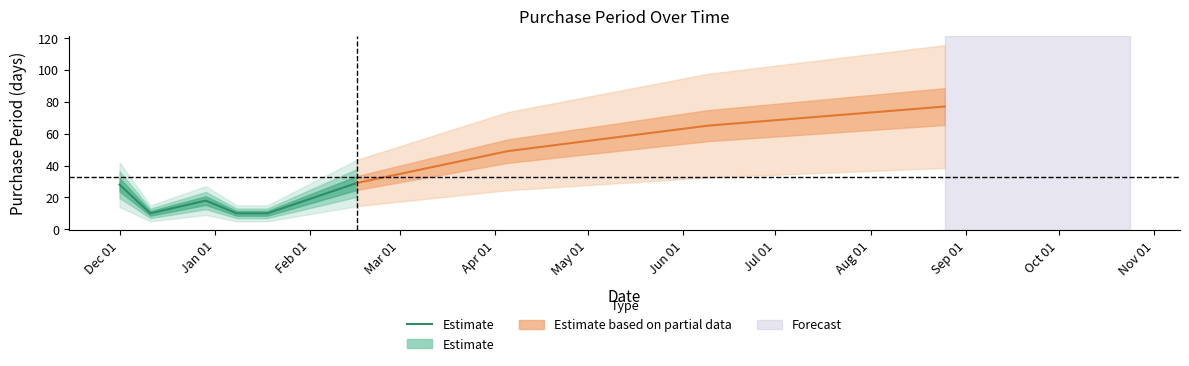

Between Apr 01 and Jan 01, which is larger?

Apr 01